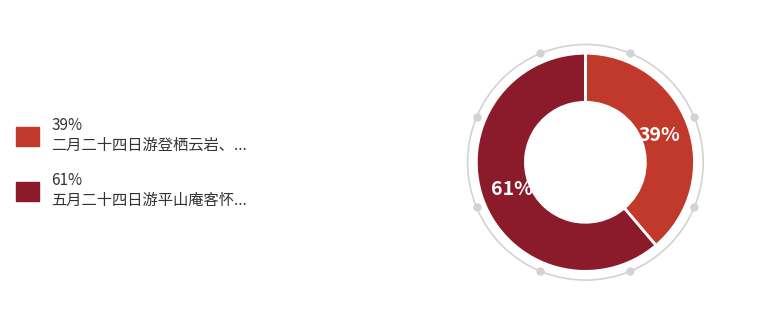

To the nearest percent, what is the average slice percentage?

50%